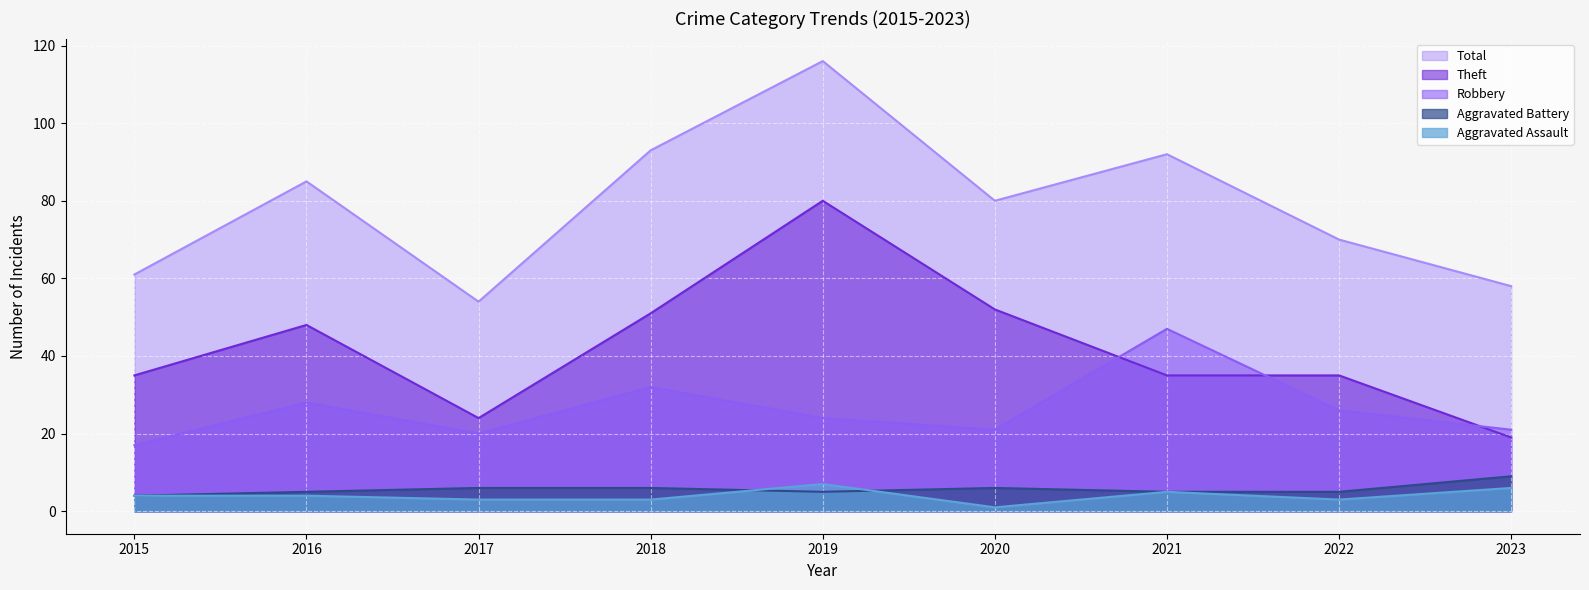

True or false: Theft has a value of 24 at 2017.

True